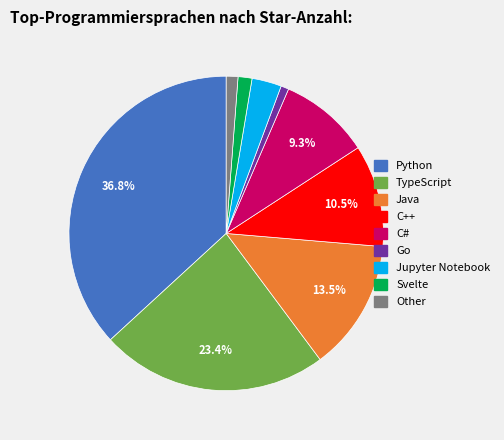

Is Python the majority of the pie?

No